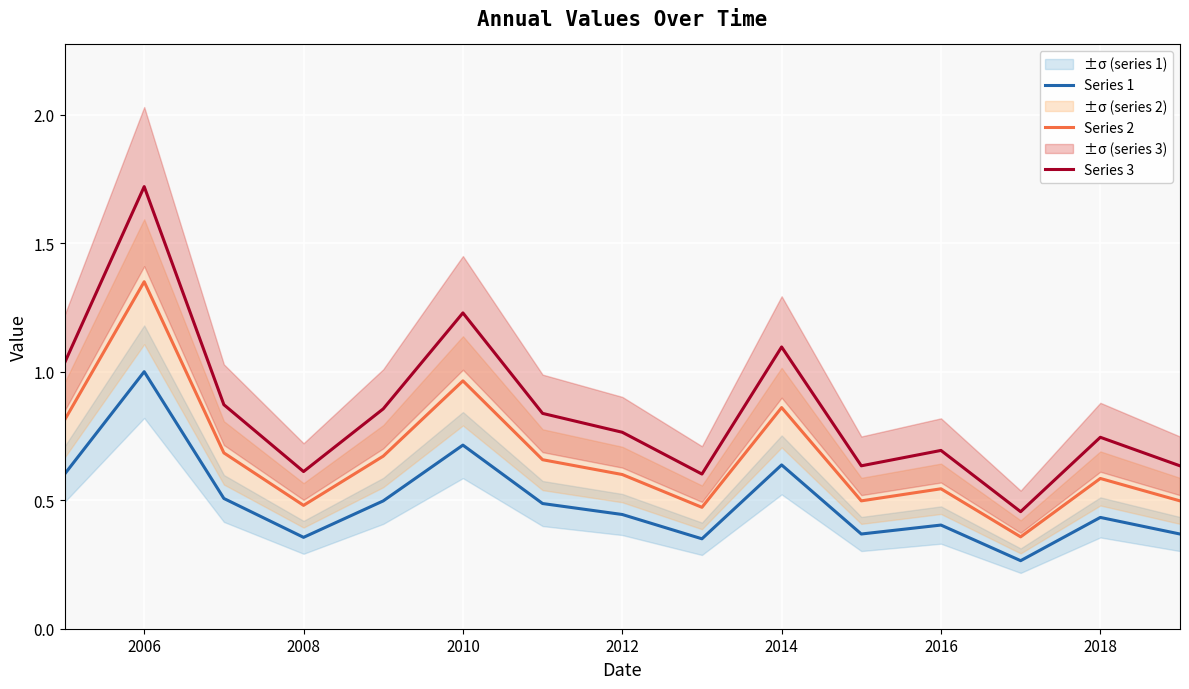

The value of Series 1 at 2016 is 0.4. True or false?

True